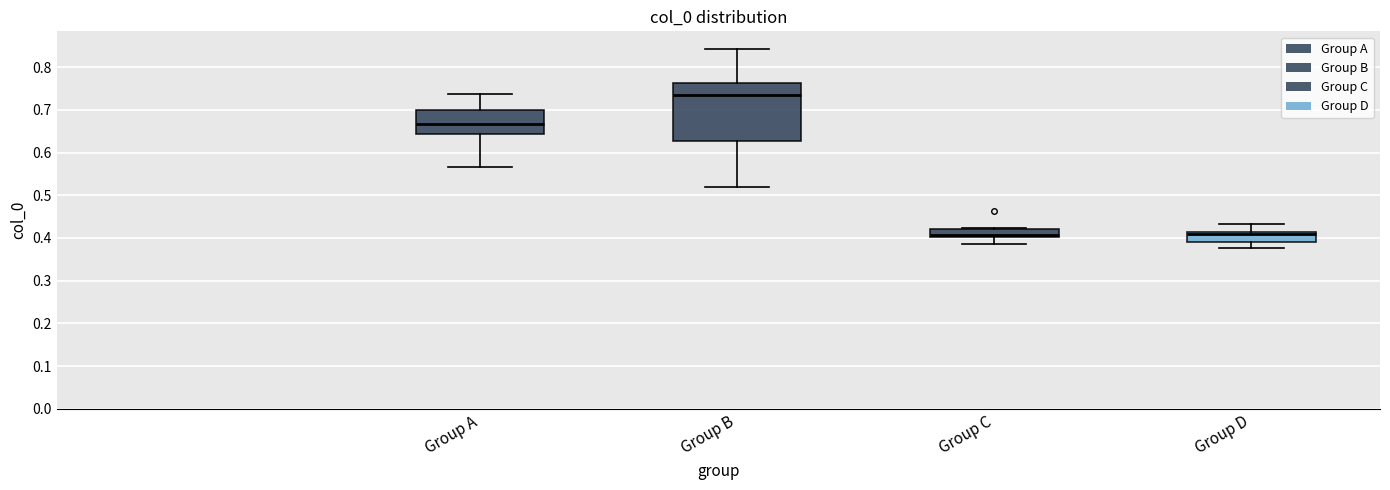

Where does the upper whisker of the box for Group B end on the y-axis? The values are not printed on the chart, so give them approximately, as read against the axis.

0.84